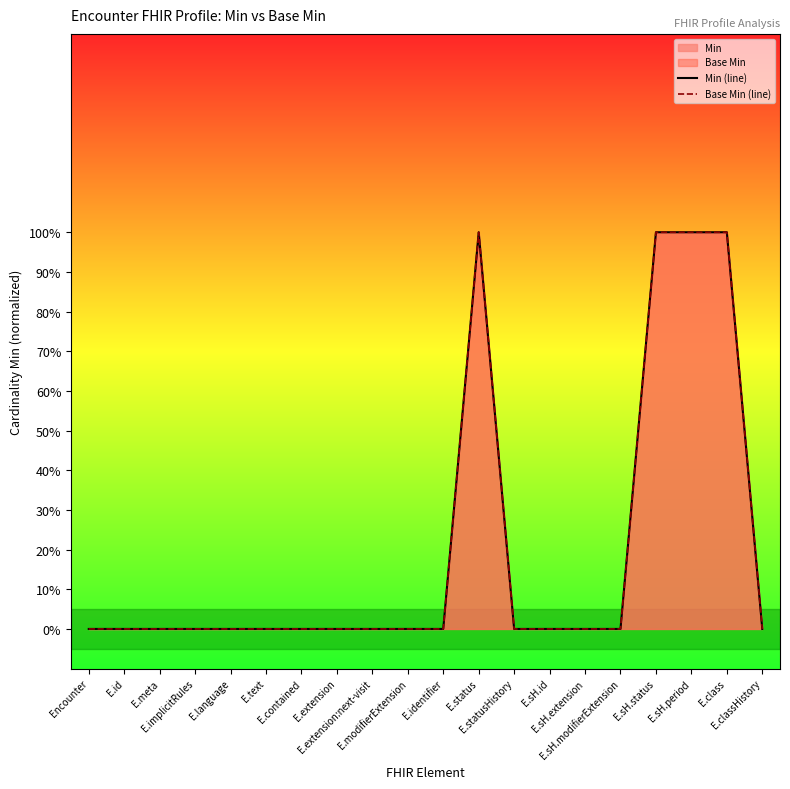

At which category is the sum across all series the highest?

E.status